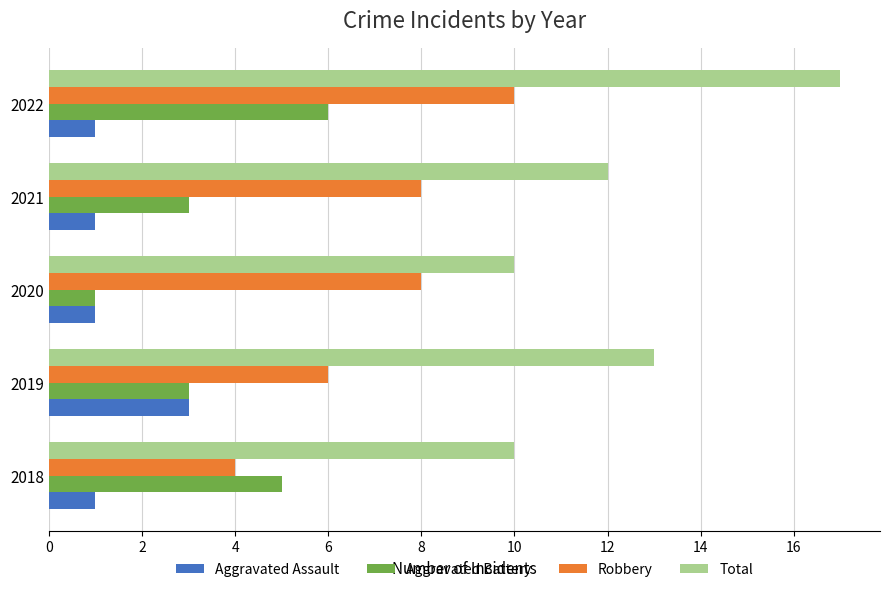

Which series has the largest total across all categories?

Total